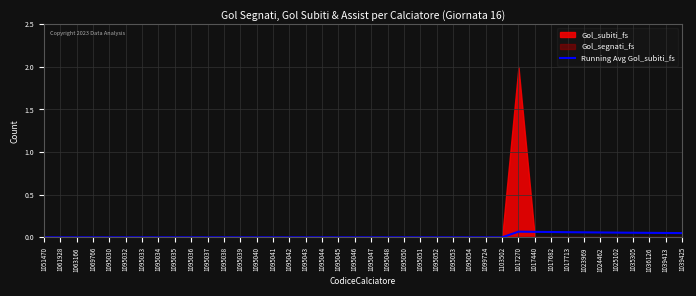

How many lines are shown in the chart?

1